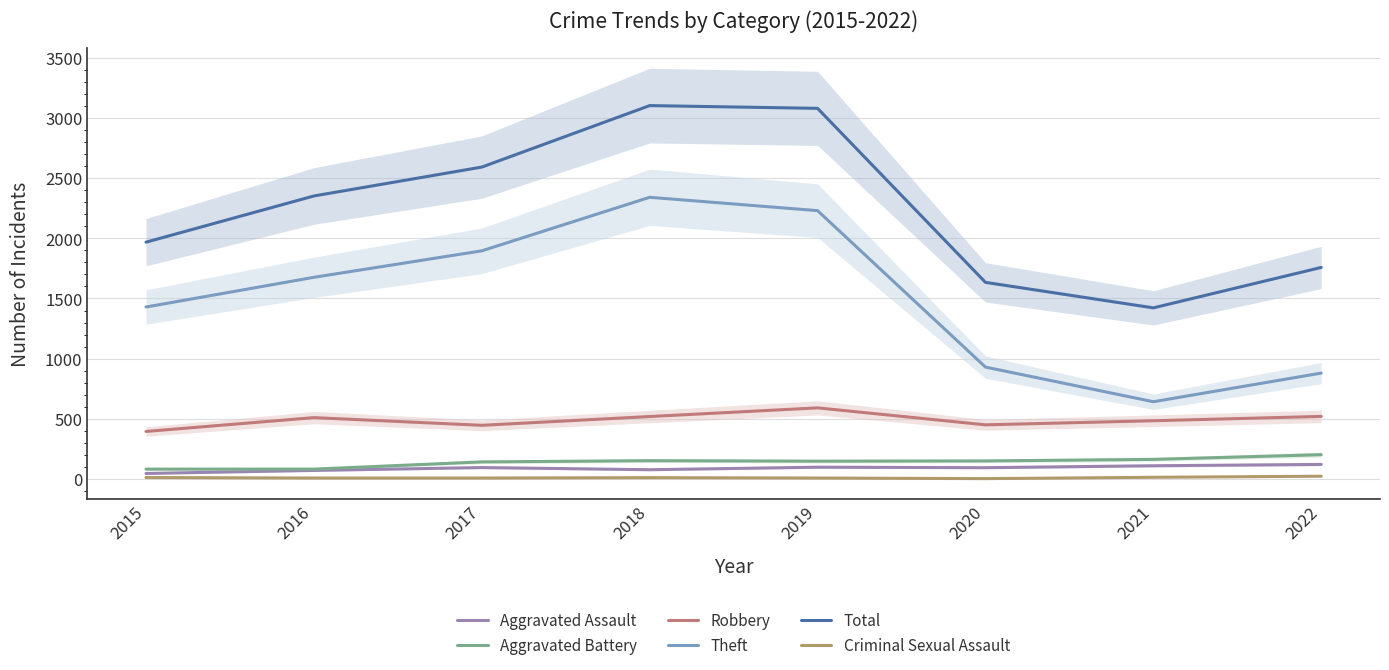

Is this an area chart (filled region under the line)?

No